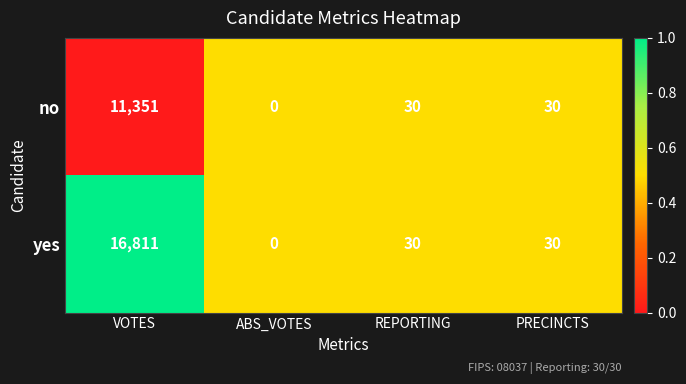

Count the number of data series in this chart.

2